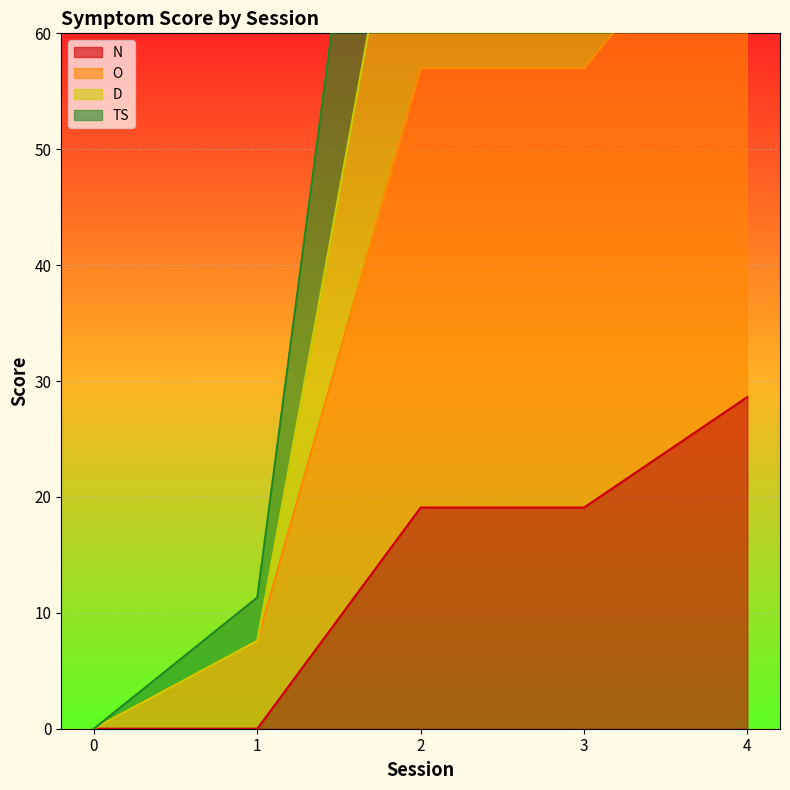

Reading left to right, list all the values displayed in this chart.

N: 0.0	0.0	19.1	19.1	28.6
O: 0.0	7.6	57.0	57.0	74.1
D: 0.0	7.6	84.8	98.7	115.9
TS: 0.0	11.3	118.5	136.1	160.7